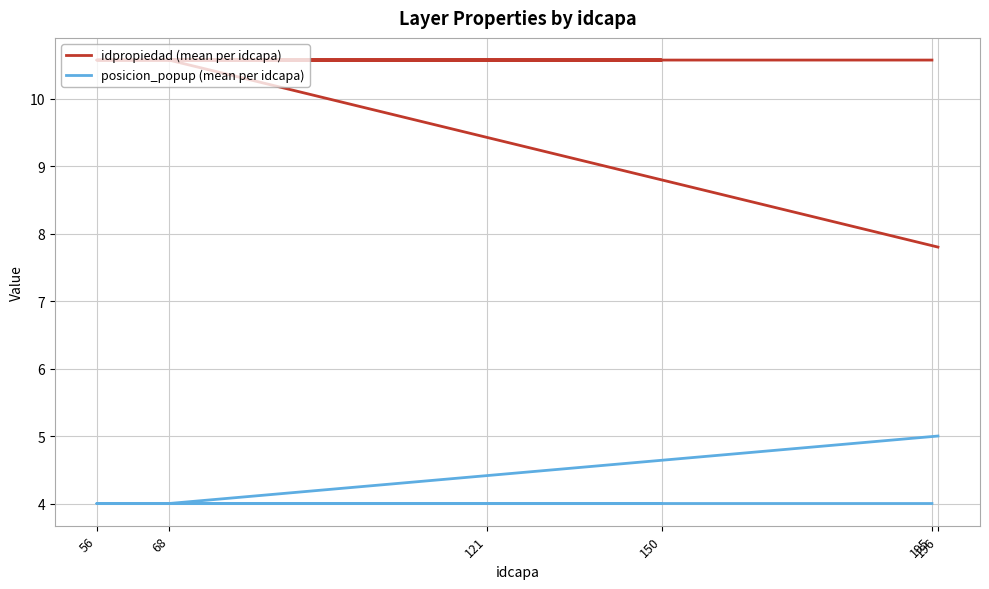

At how many categories does at least one series exceed 5?

6